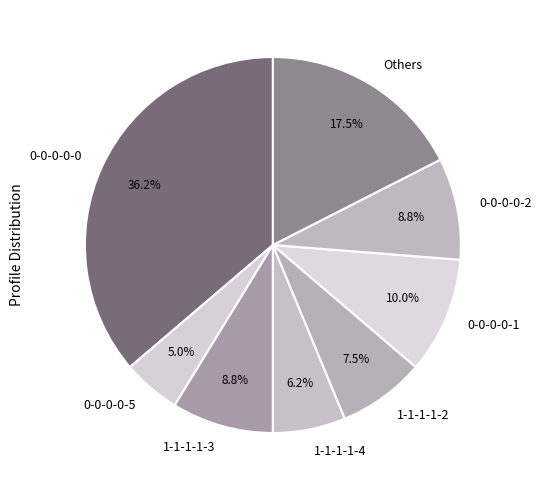

Does any single category account for the majority?

No